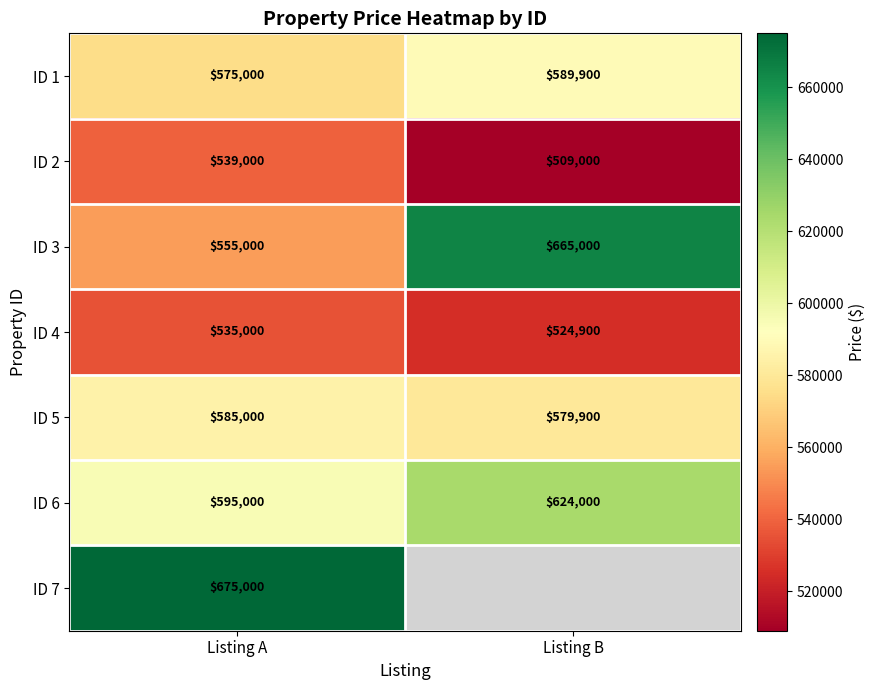

What is the sum of all ID 5 values?

1164900